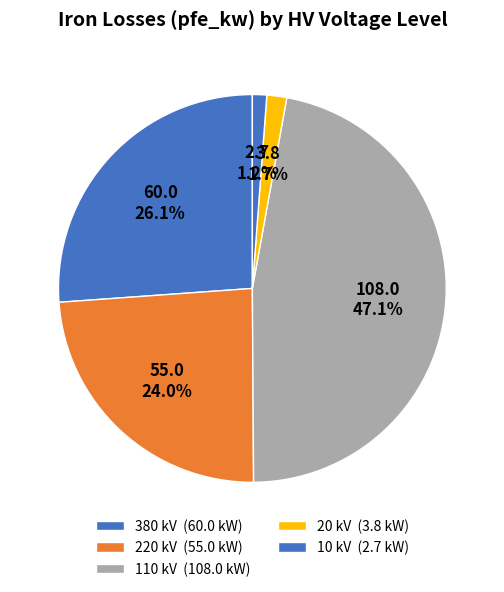

Which slice is the smallest?

10